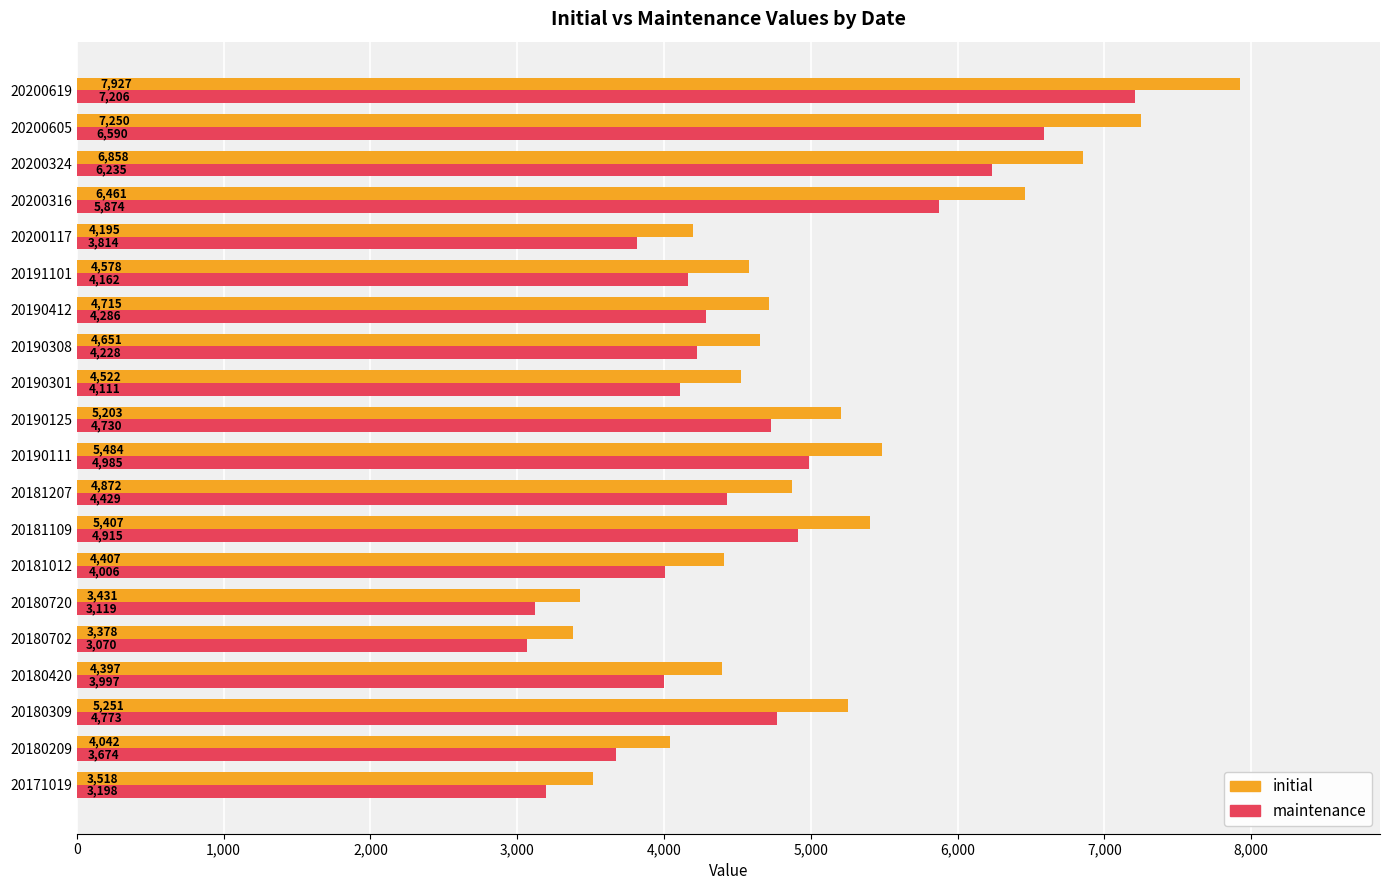

Which series has the widest spread of values?

initial